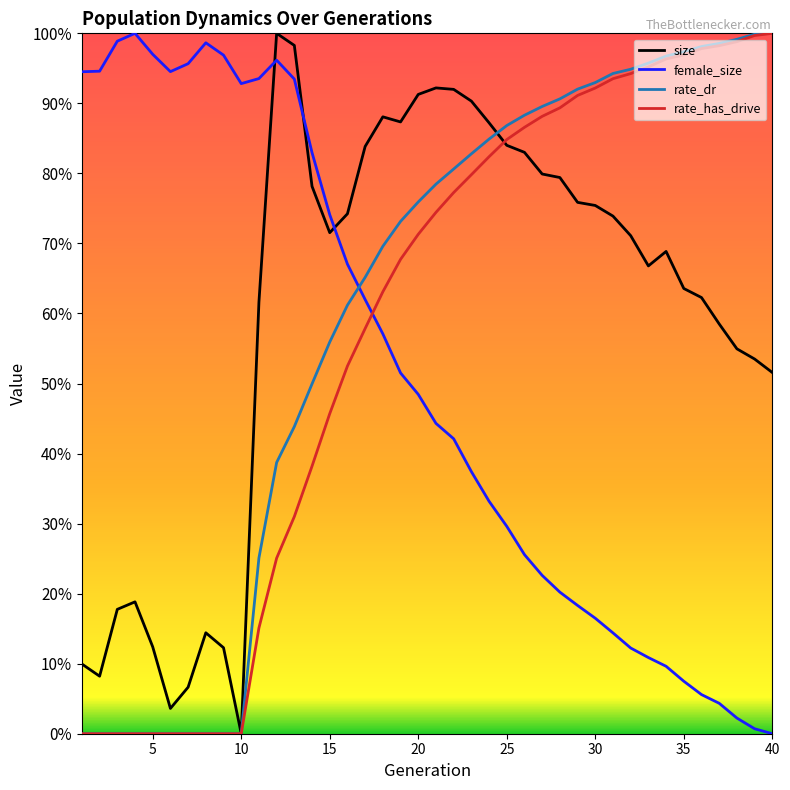

At which label does rate_dr reach its minimum?

1